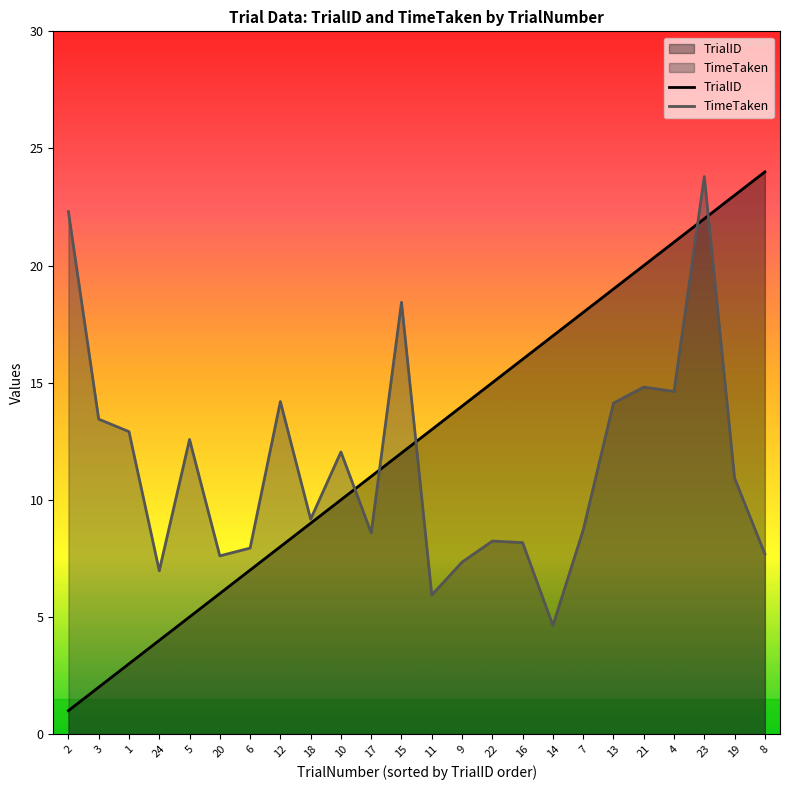

What value does the TimeTaken series have at 6?

7.9